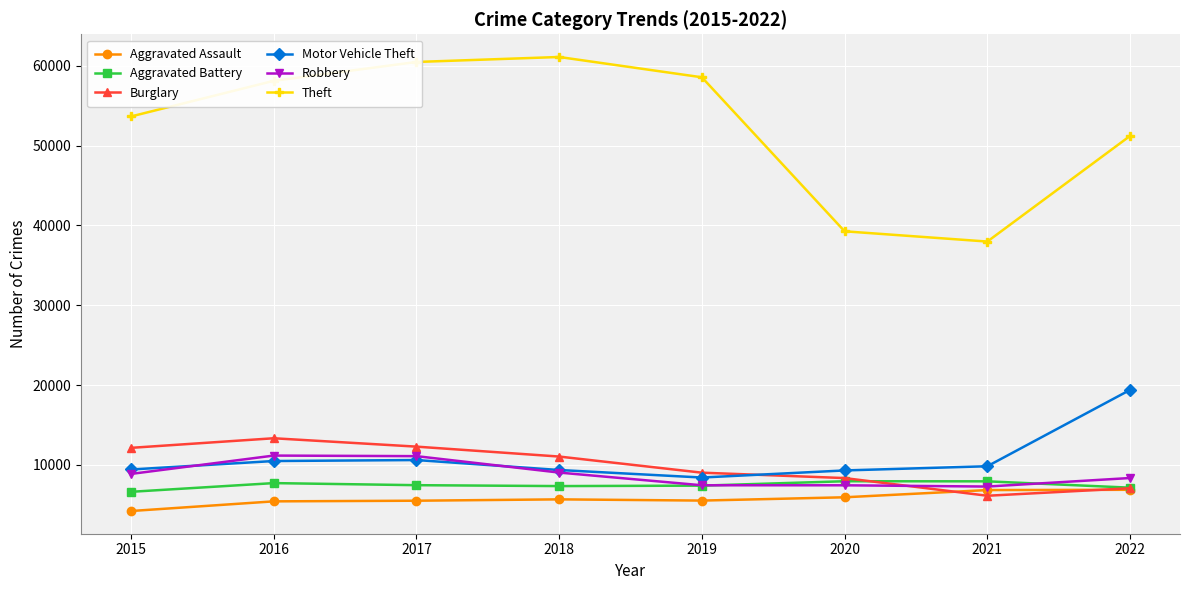

Is this an area chart (filled region under the line)?

No